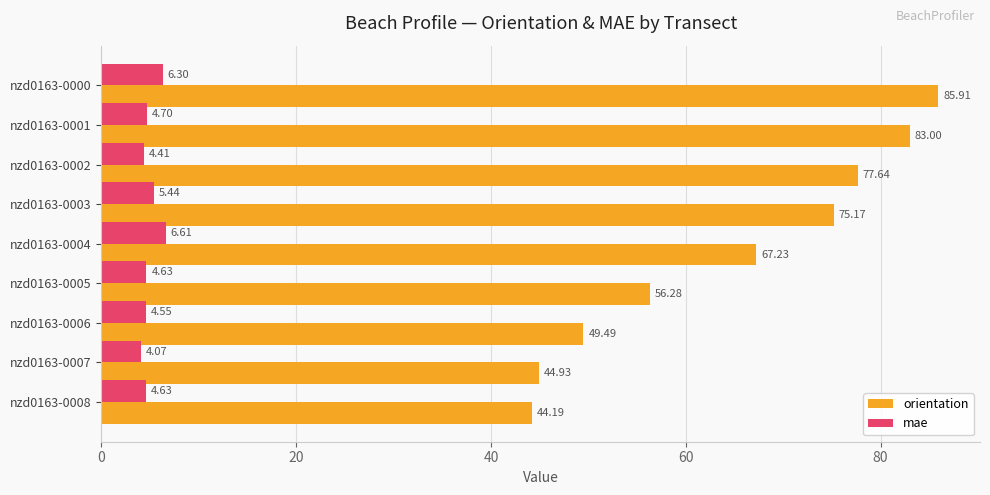

Which series has the largest total across all categories?

orientation